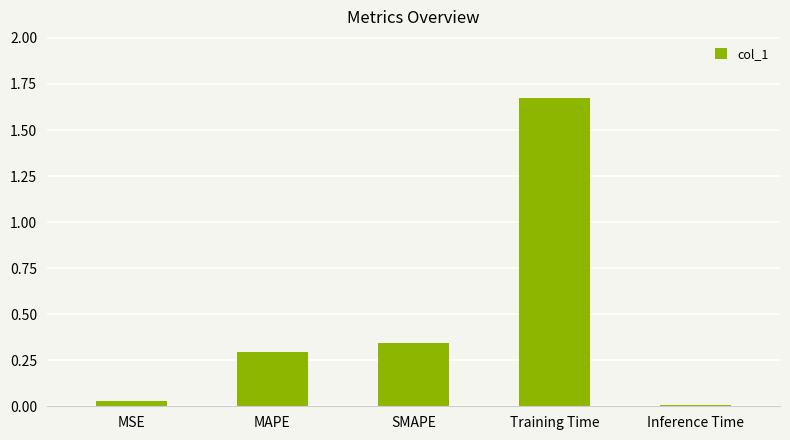

At which label is the value closest to 0?

Inference Time